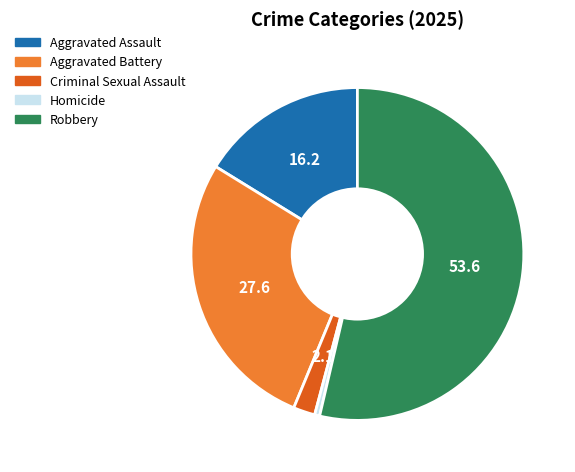

What is the largest slice in the pie chart?

Robbery